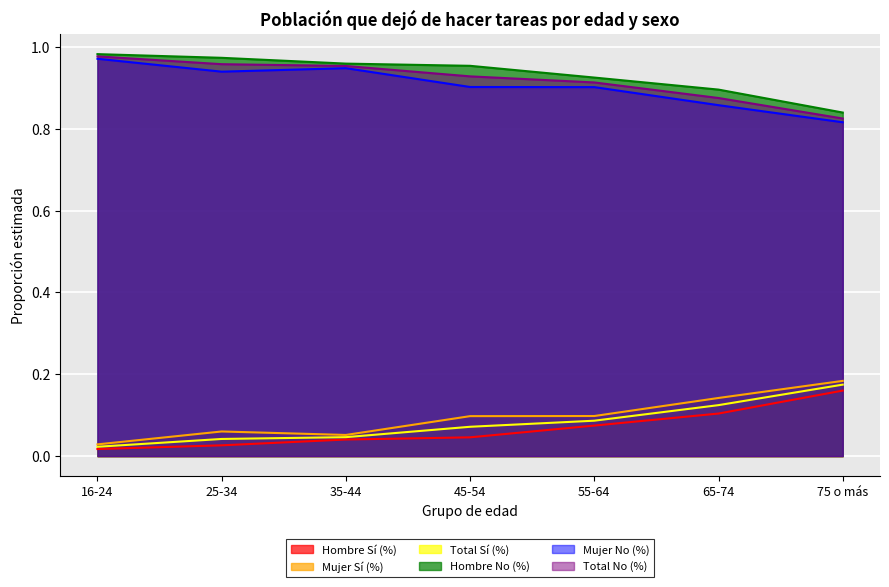

What position from the right is 35-44?

5